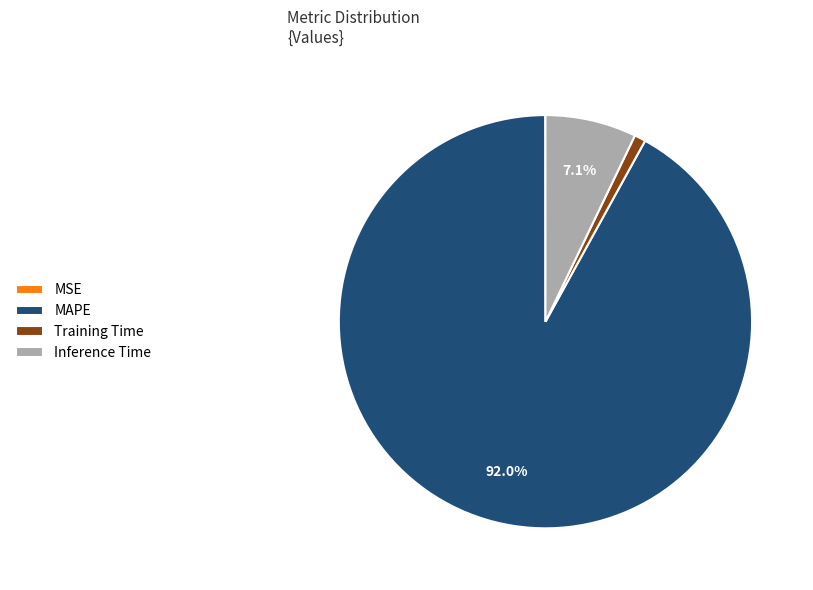

Which slice represents more than half of the pie?

MAPE